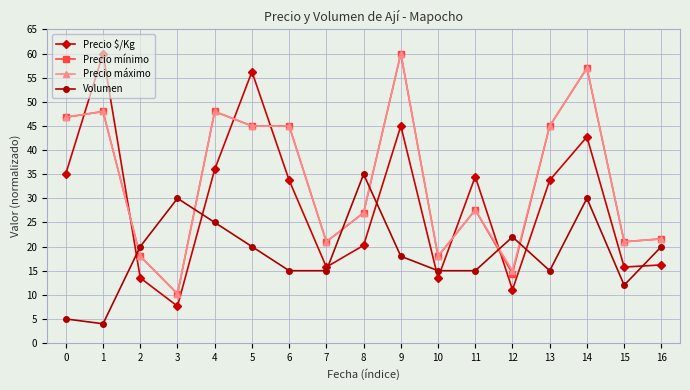

What is the difference between the maximum and minimum values in the Precio mínimo series?

49.8